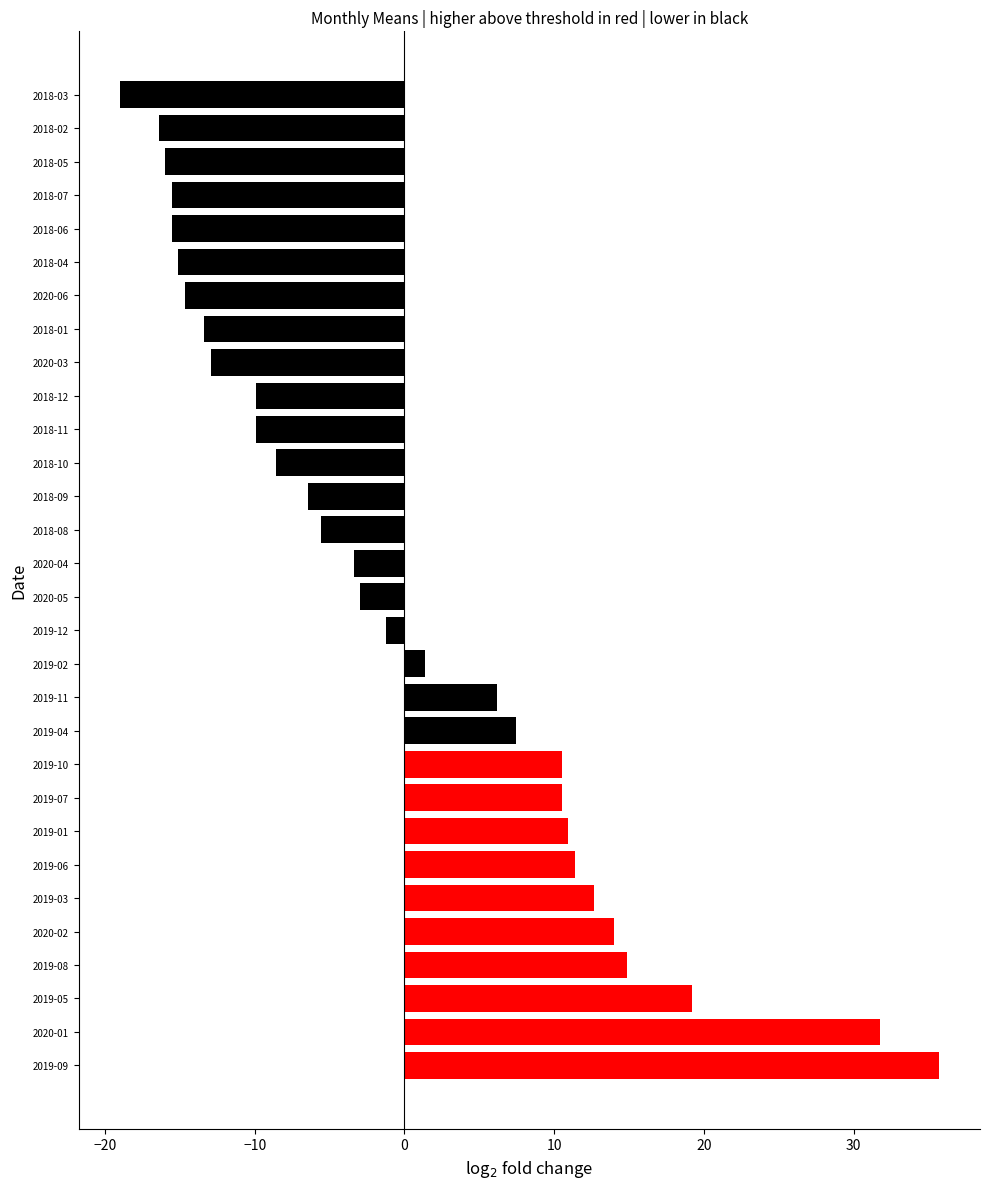

The value at 2019-05 is 19.2. True or false?

True